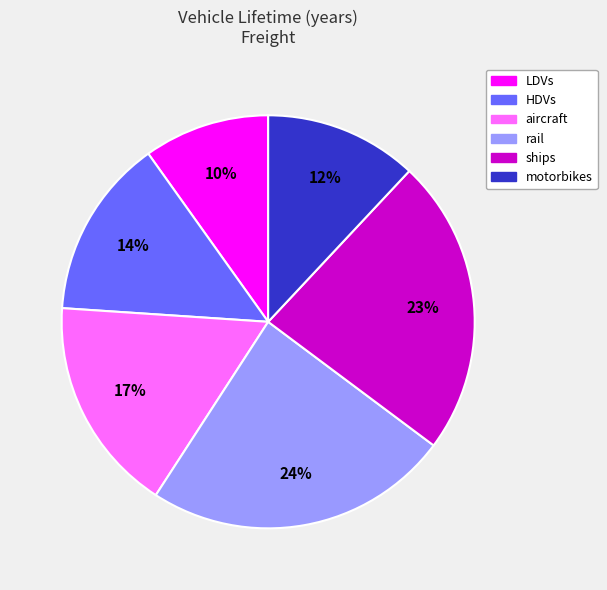

True or false: HDVs accounts for 28% of the total.

False